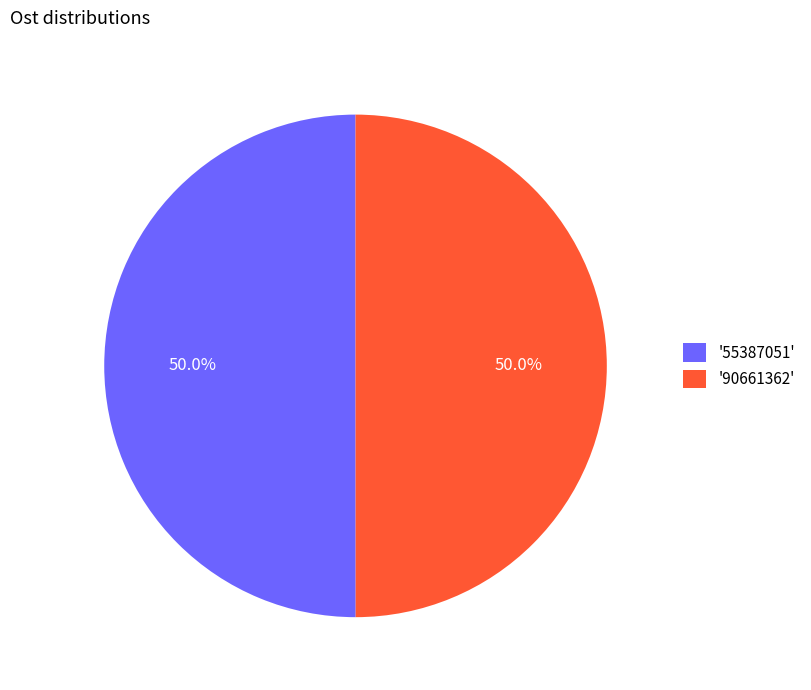

Count the number of slices in the pie.

2